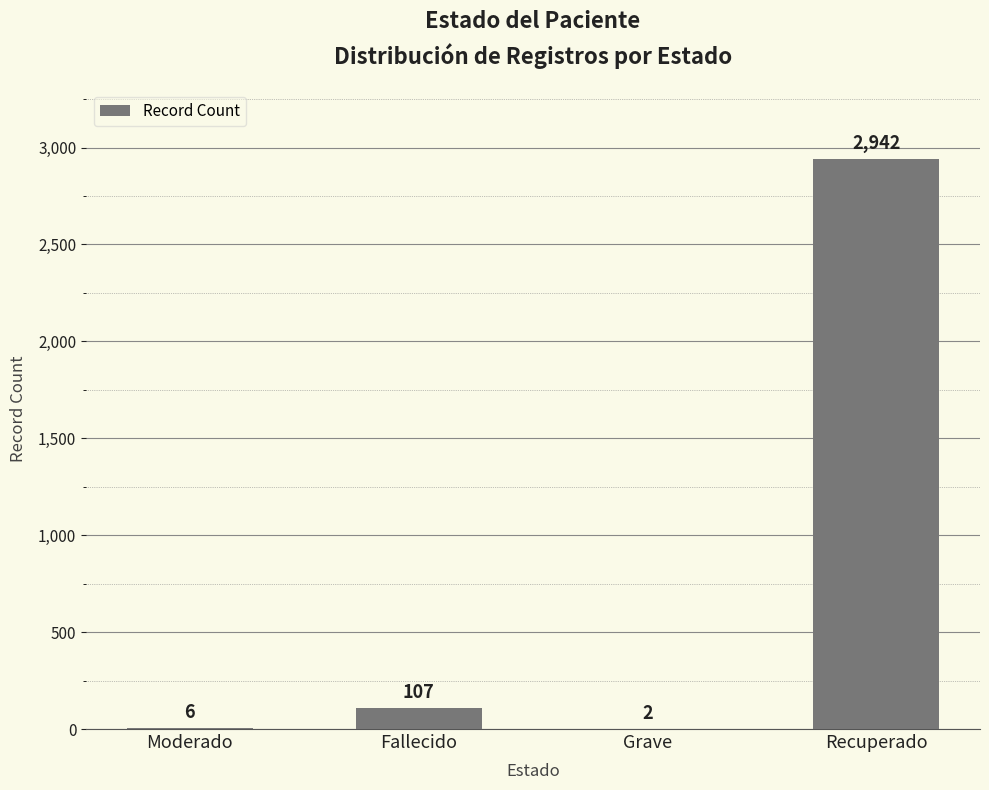

Which category has the highest value across all series?

Recuperado